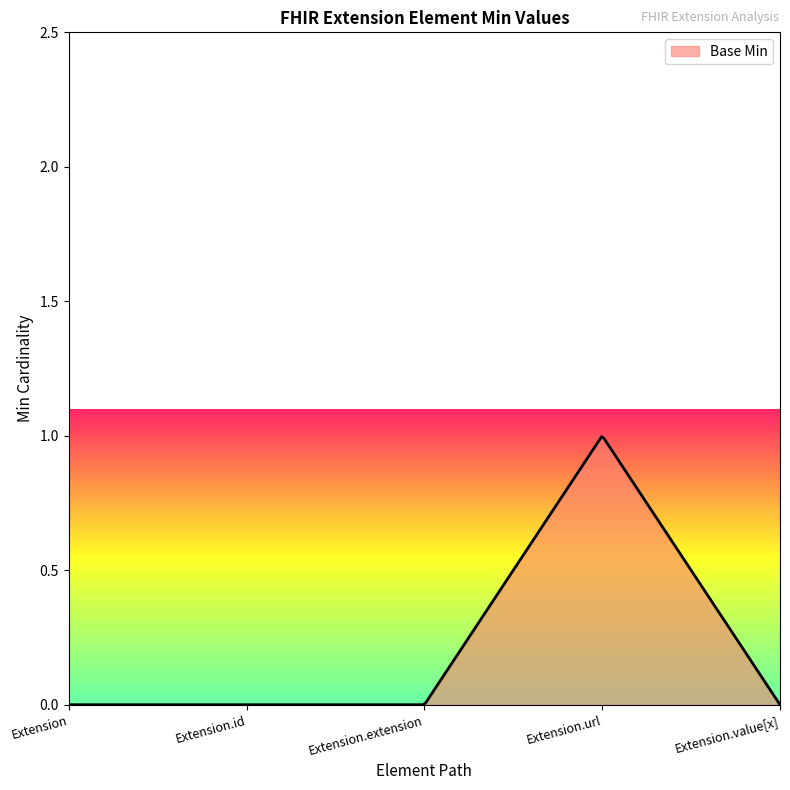

Does the chart display data point markers on the line(s)?

No